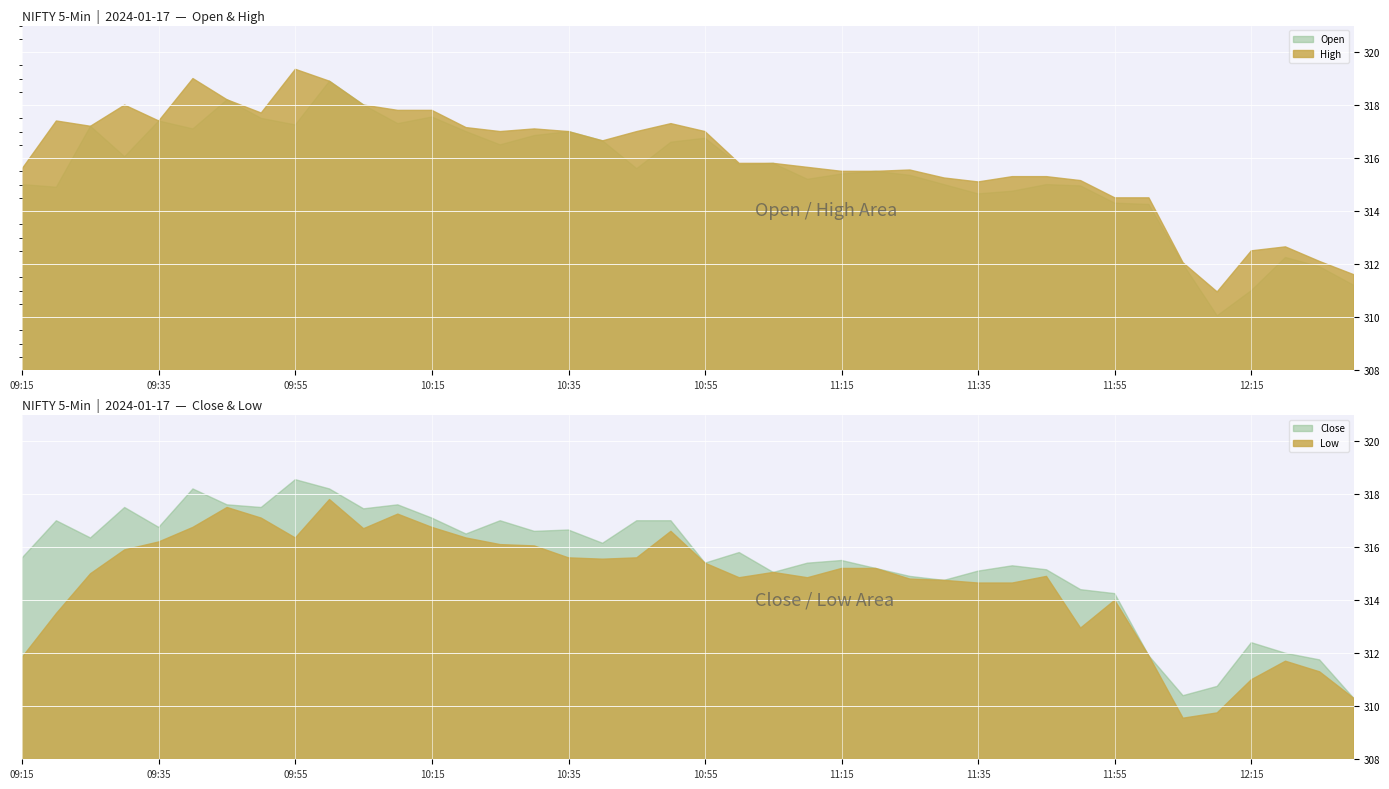

At which category does the chart reach its minimum across all series?

12:05